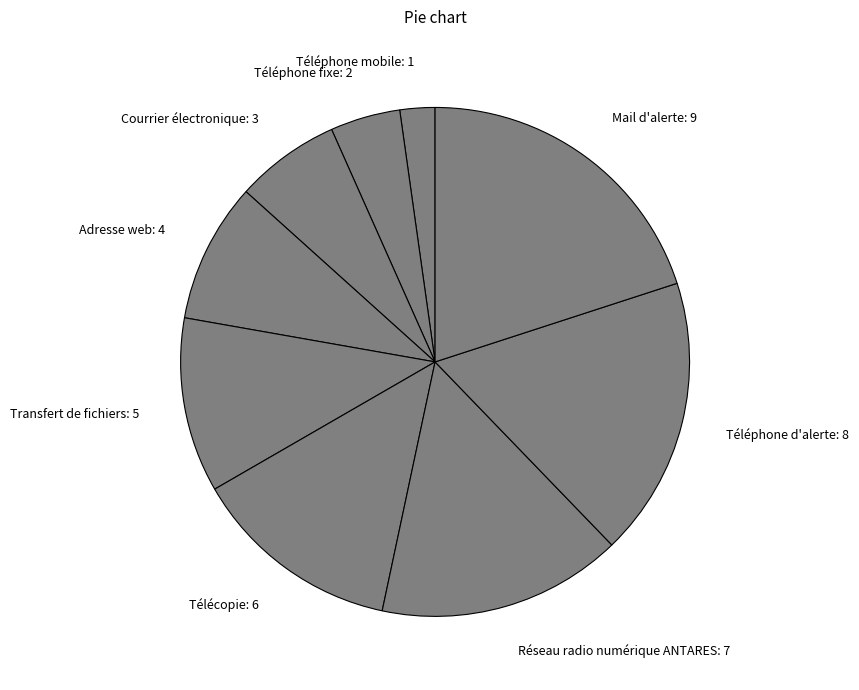

Does Téléphone fixe account for over 50% of the chart?

No